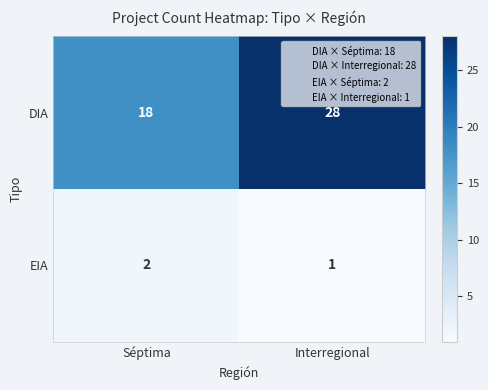

What is the average value of the DIA series?

23